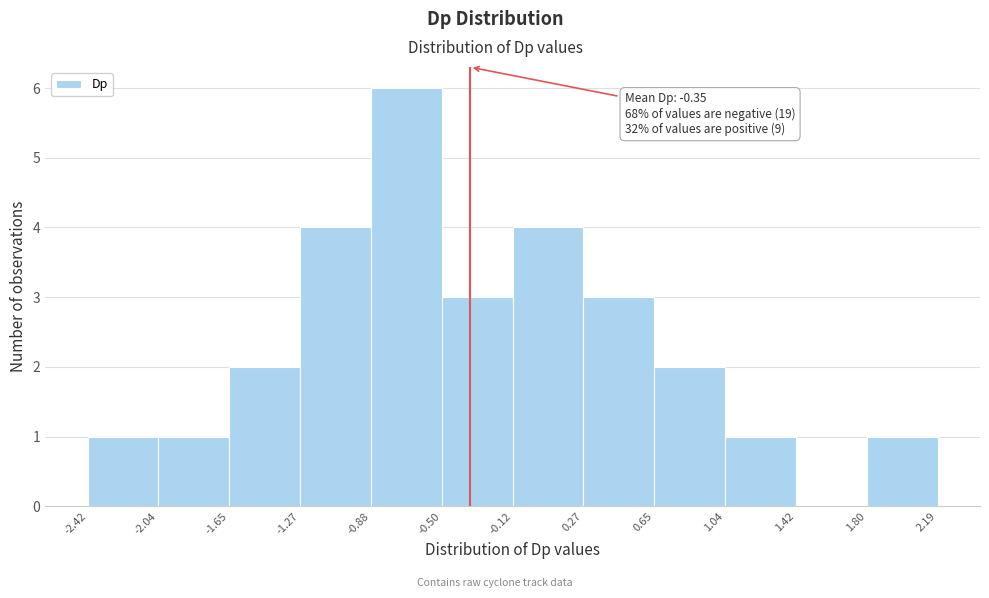

Which range on the x-axis has the tallest bar?

-0.88 to -0.50